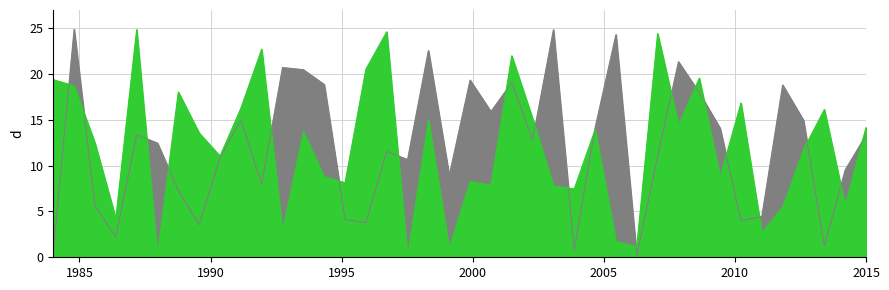

How many data points does each series have?

40